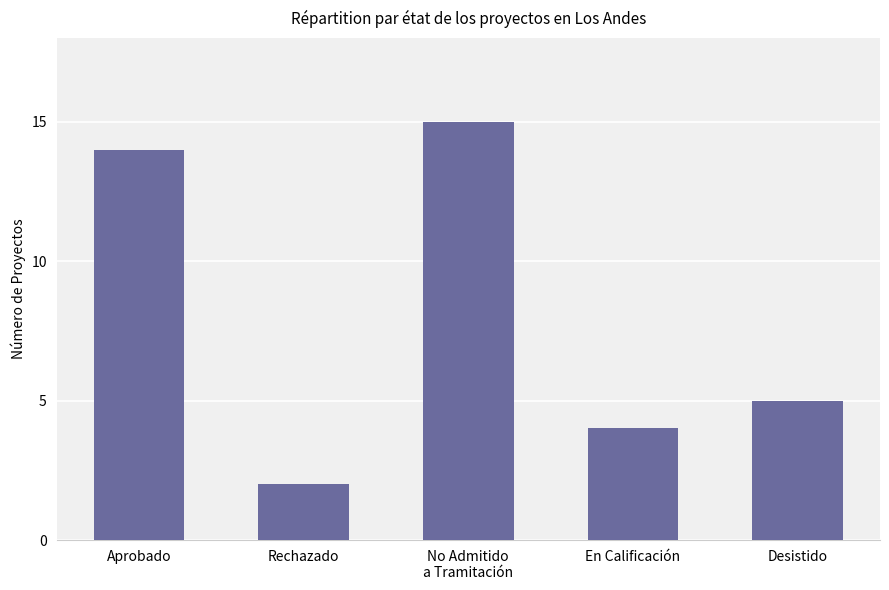

What is the change in value from Rechazado to En Calificación?

+2